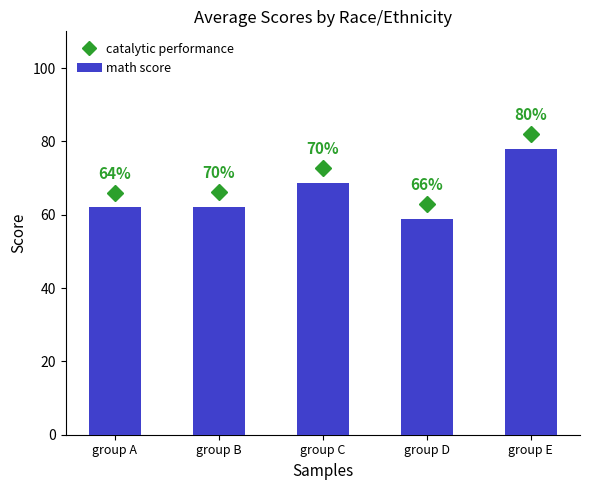

Reading left to right, what are all the values shown in this chart?

62.0	62.1	68.6	58.8	78.0